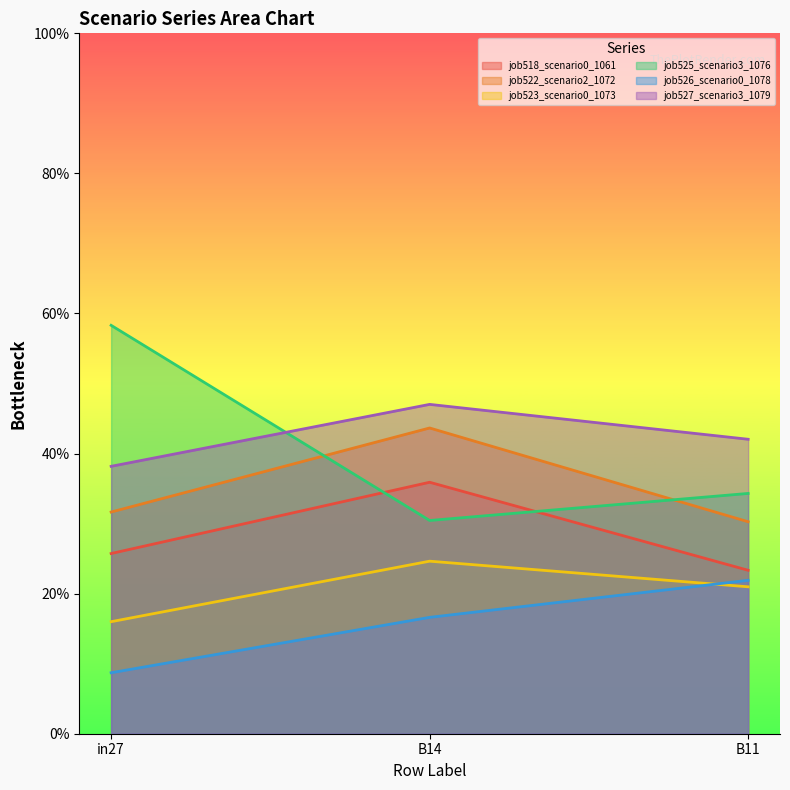

Which label corresponds to the largest value in the chart?

in27